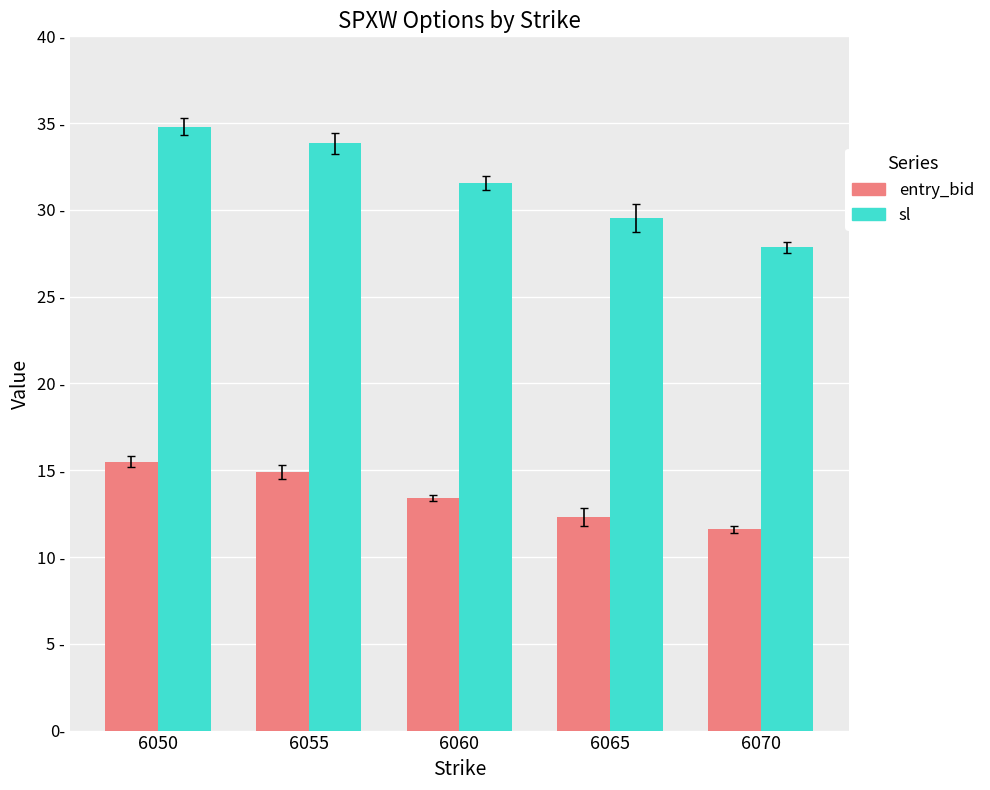

List the series in order of their peak value, lowest first.

entry_bid, sl